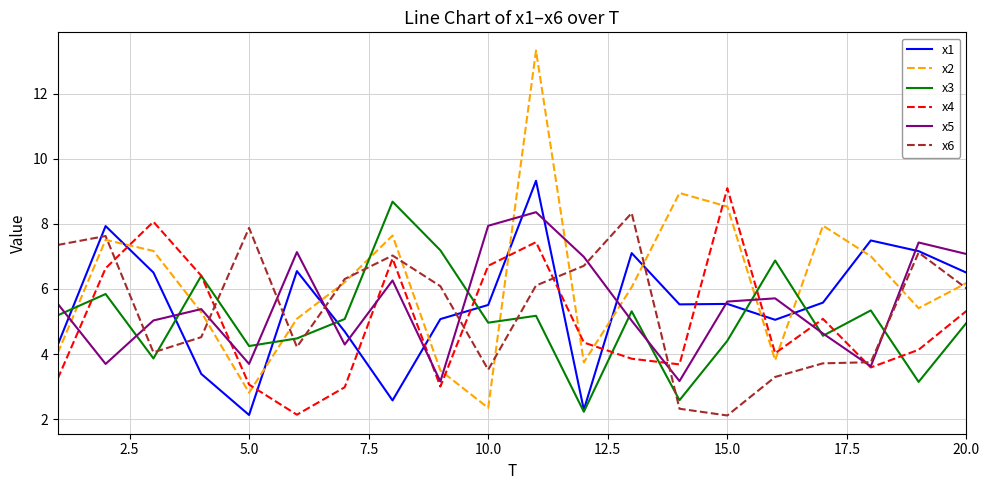

Which series has the largest range (max minus min)?

x2